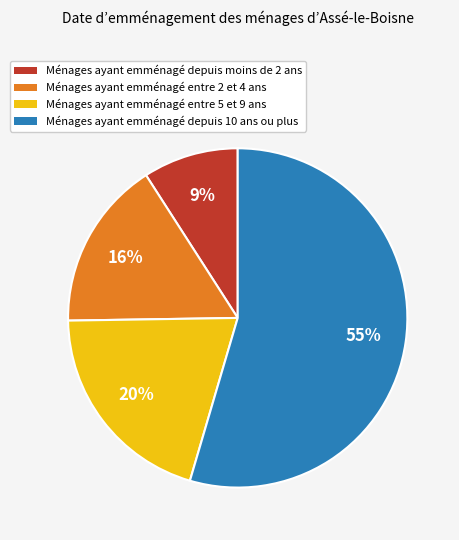

What is the ratio of the value at Ménages ayant emménagé entre 5 et 9 ans to the value at Ménages ayant emménagé depuis moins de 2 ans?

2.2